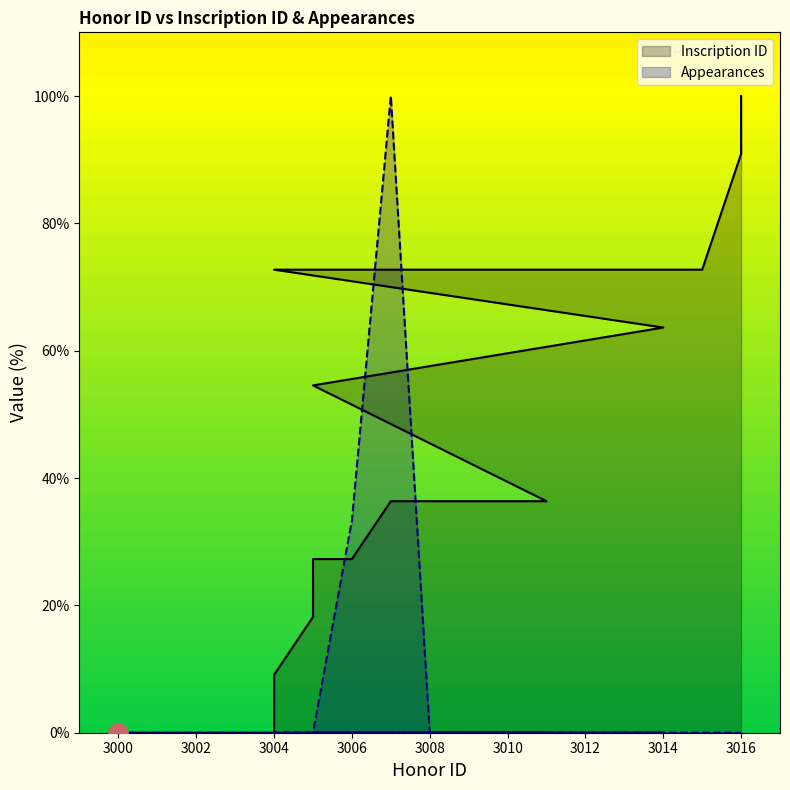

What is the maximum value shown in the chart?

100.0